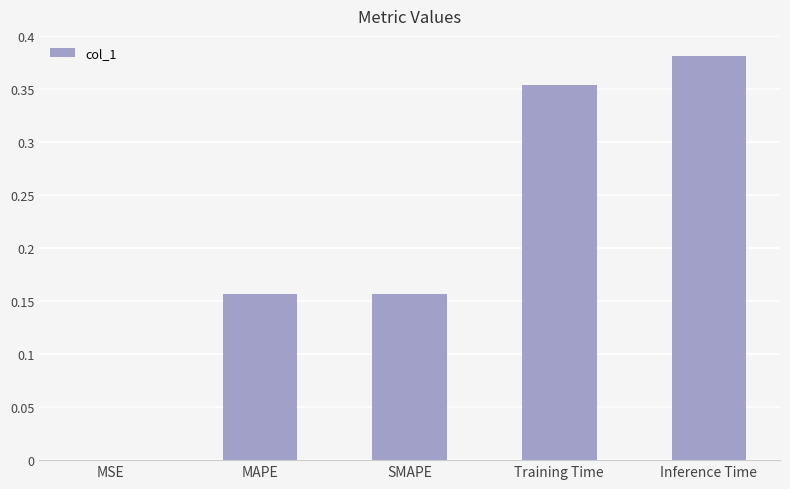

What is the change in value from SMAPE to Training Time?

+0.2